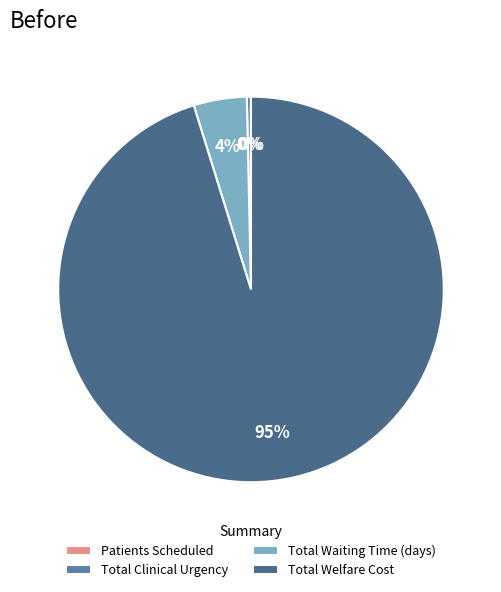

The Patients Scheduled slice represents 0% of the pie. True or false?

True